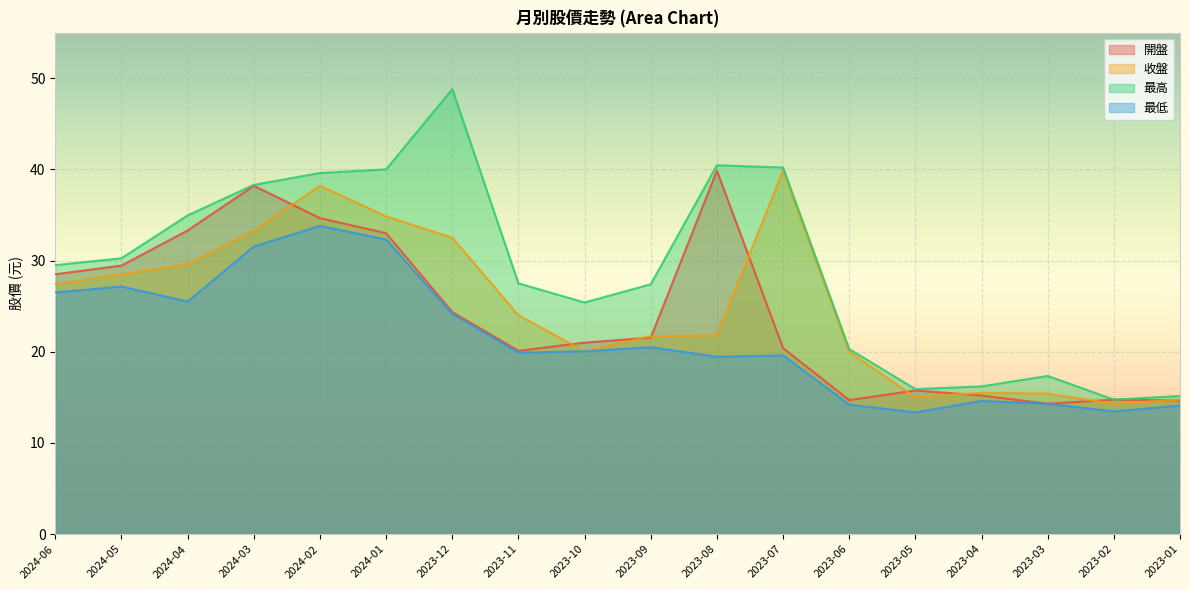

How many lines are shown in the chart?

4